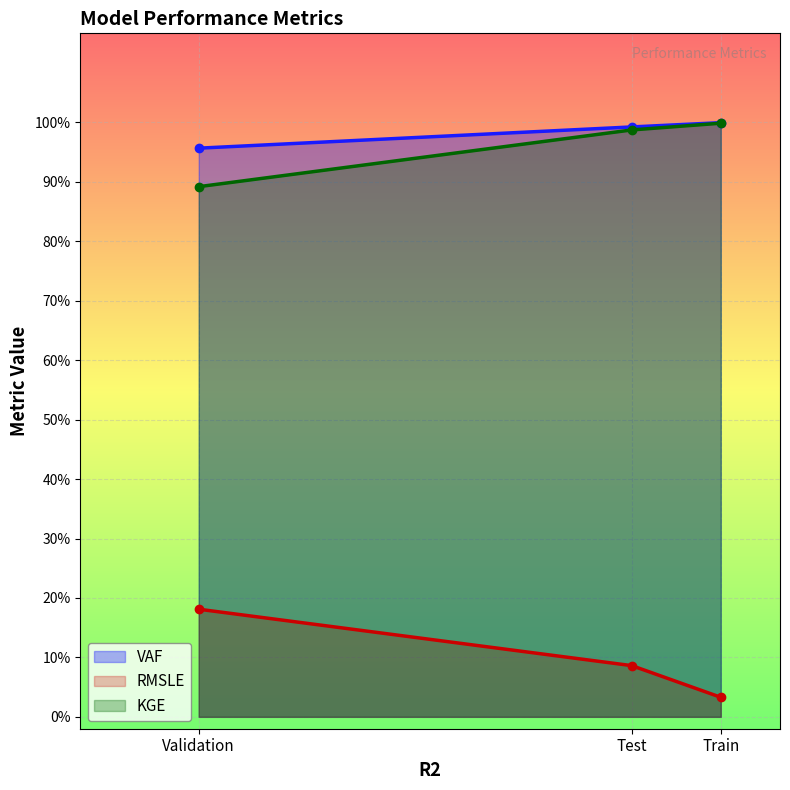

What position from the left is Test?

2